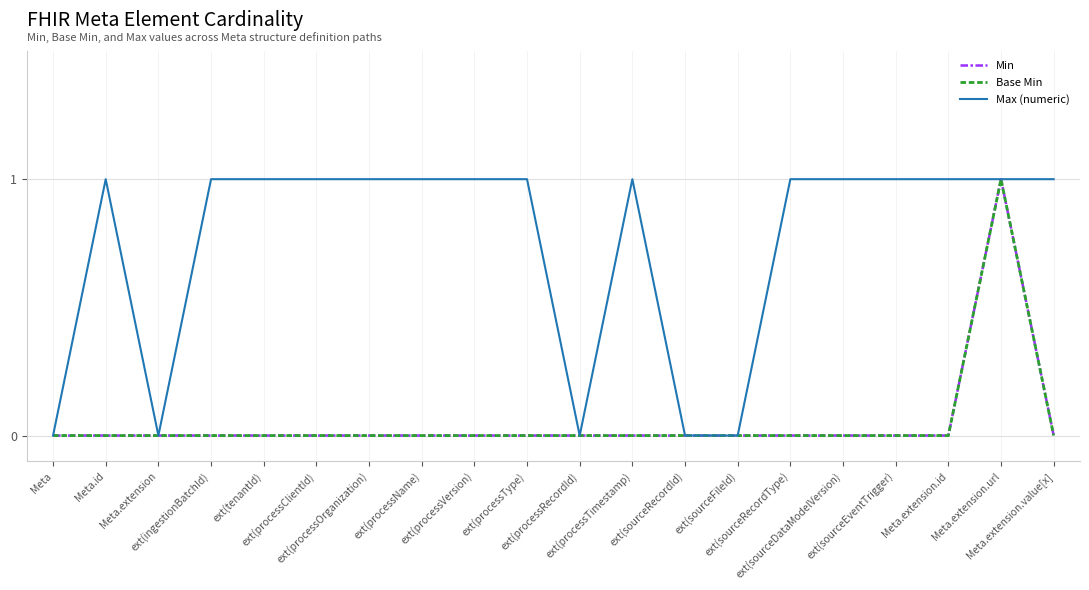

Does the chart have visible grid lines?

Yes